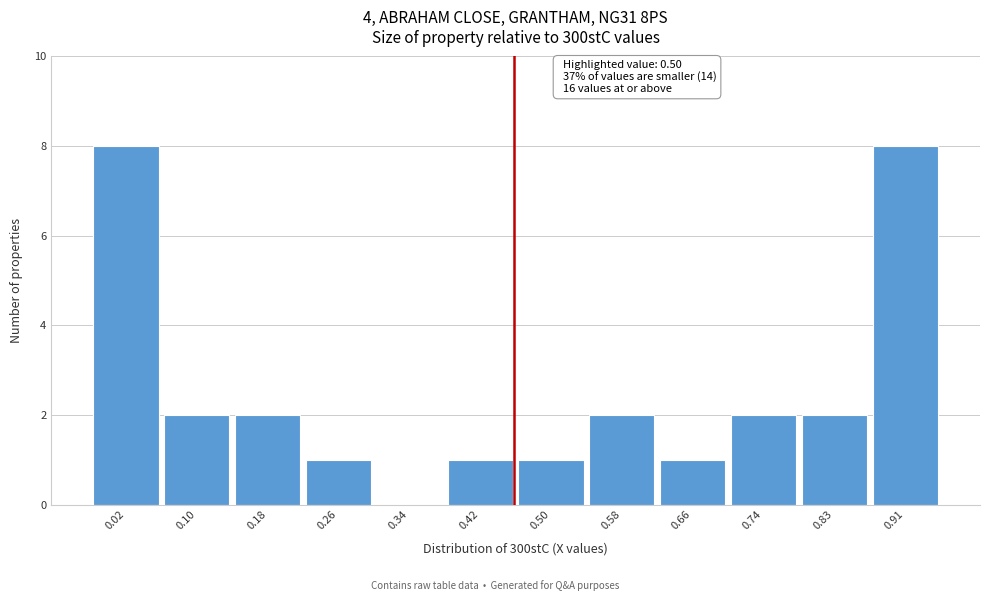

Reading left to right, what are all the values shown in this chart?

0.02=8	0.10=2	0.18=2	0.26=1	0.34=0	0.42=1	0.50=1	0.58=2	0.66=1	0.74=2	0.83=2	0.91=8